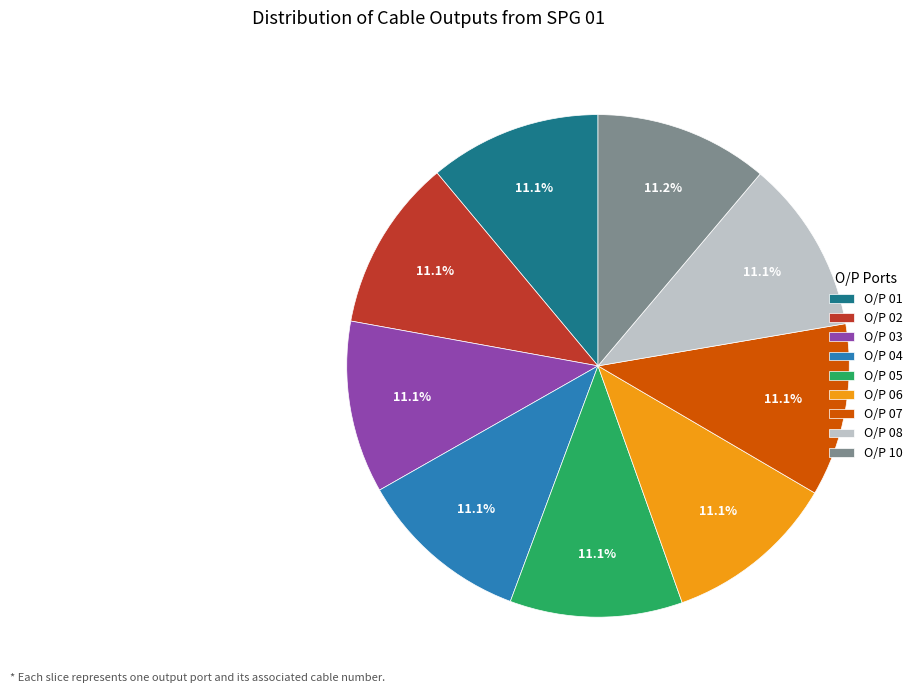

What is the ratio of the value at O/P 10 to the value at O/P 01?

1.0